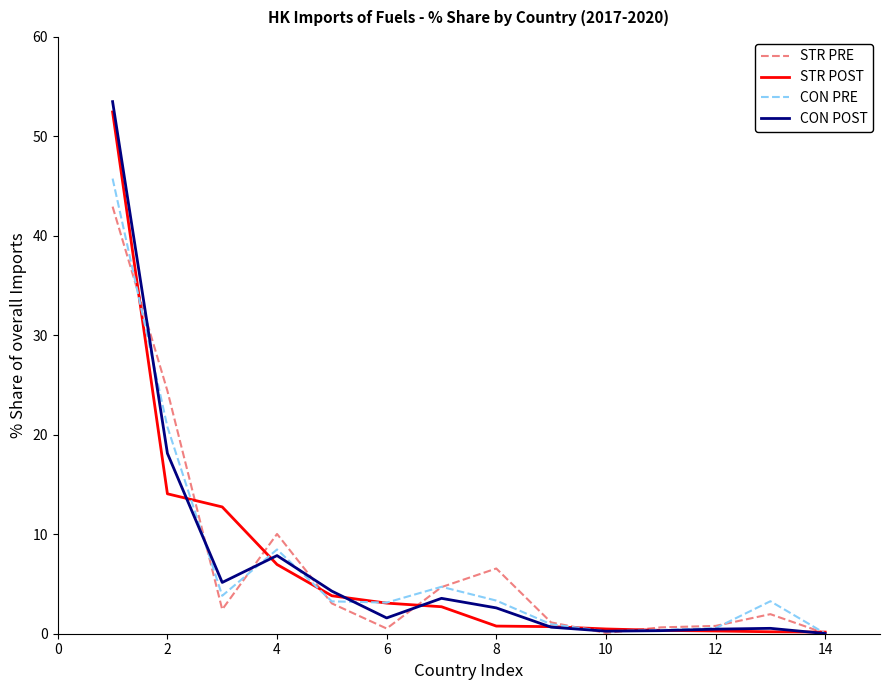

Which series has the largest range (max minus min)?

CON POST